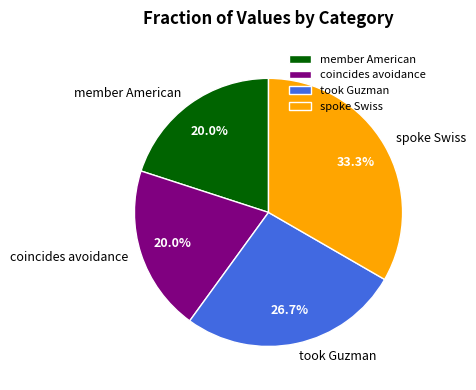

Combined, do member American and coincides avoidance account for over 50%?

No